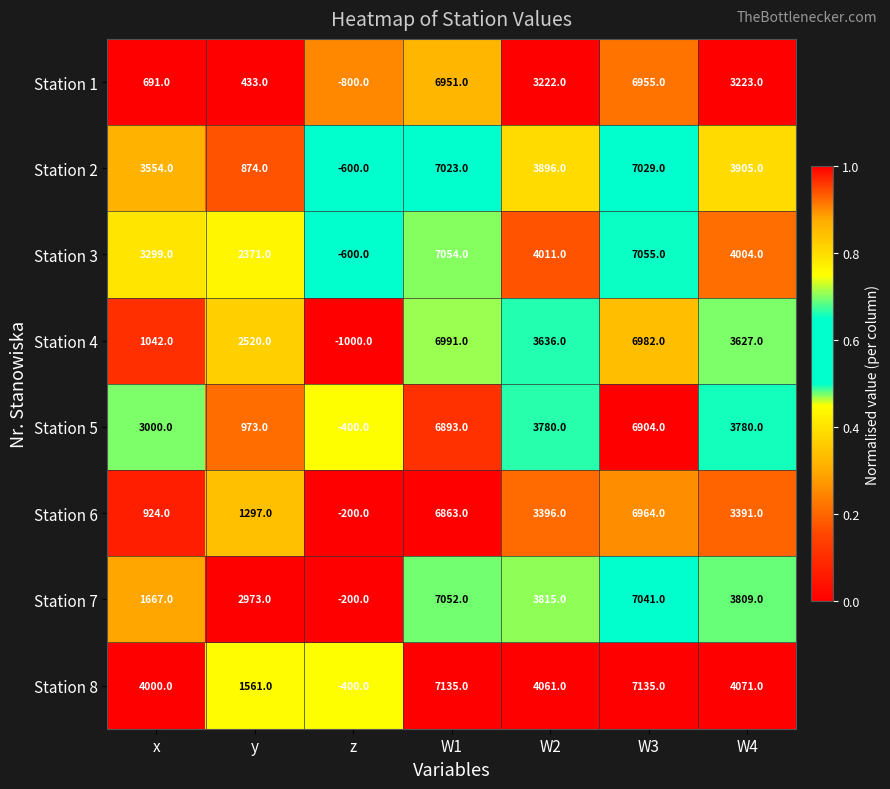

Rank the series at W4 from lowest to highest value.

Station 1, Station 6, Station 4, Station 5, Station 7, Station 2, Station 3, Station 8